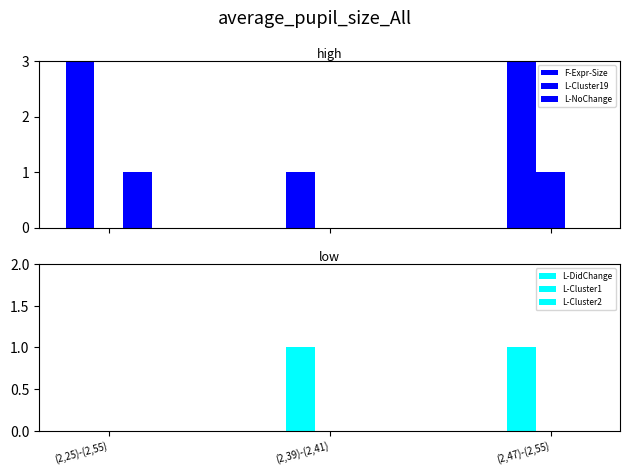

True or false: L-Cluster19 has a value of 2 at (2,47)-(2,55).

False